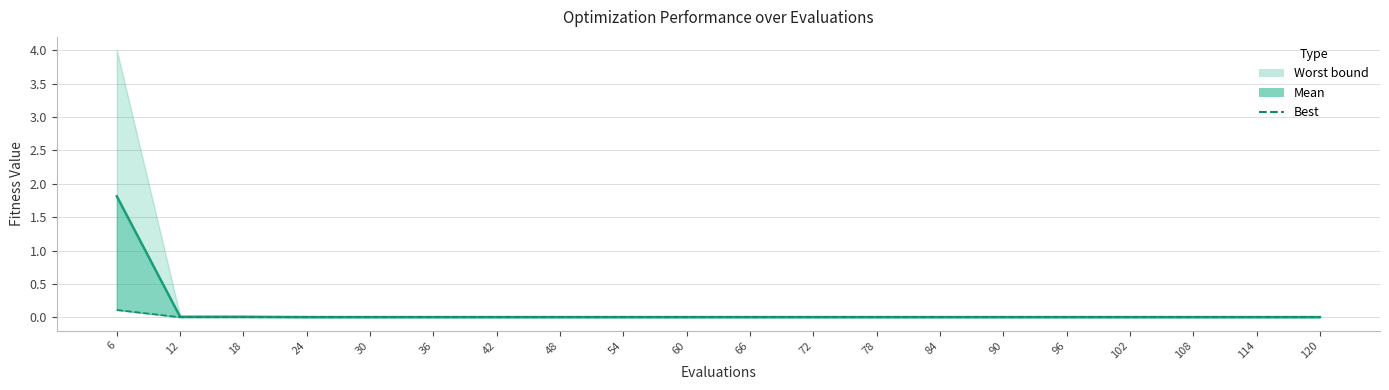

Which has a higher value, 36 or 102?

36